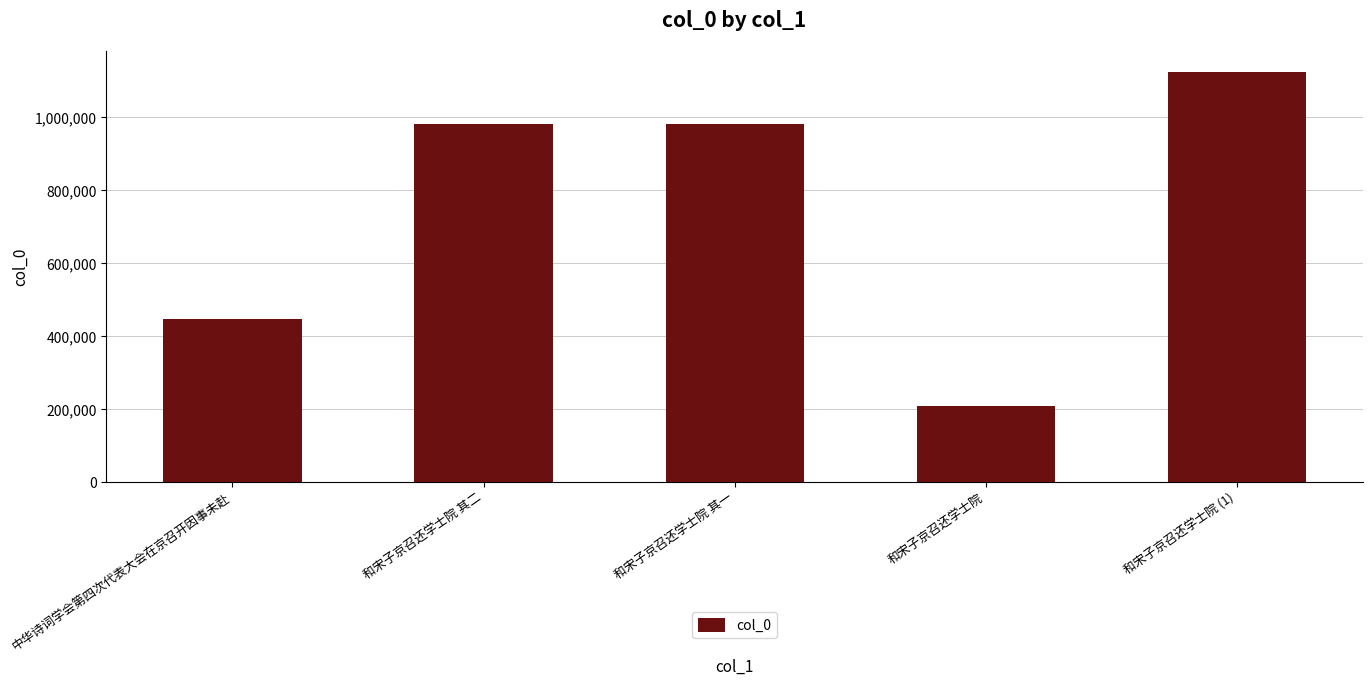

What is the change in value from 中华诗词学会第四次代表大会在京召开因事未赴 to 和宋子京召还学士院 其二?

+535327